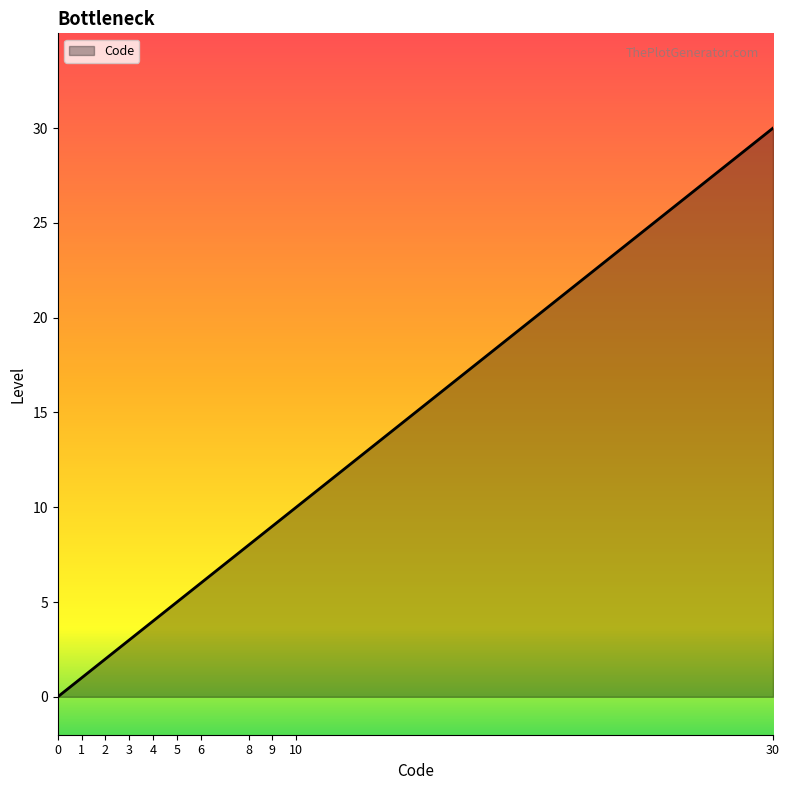

Reading right to left, list all the values displayed in this chart.

30	10	9	8	6	5	4	3	2	1	0